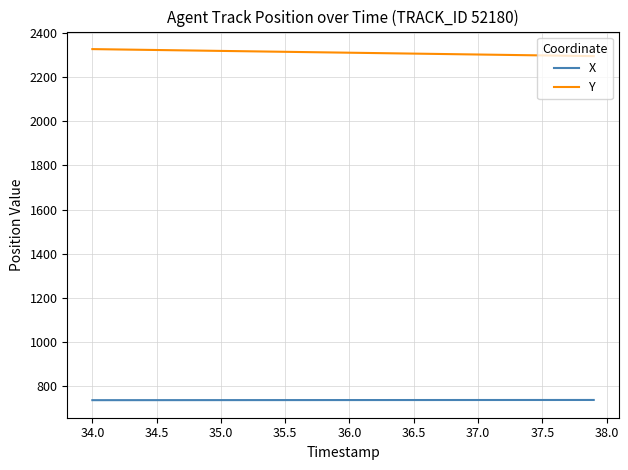

True or false: Y and X intersect in this chart.

False